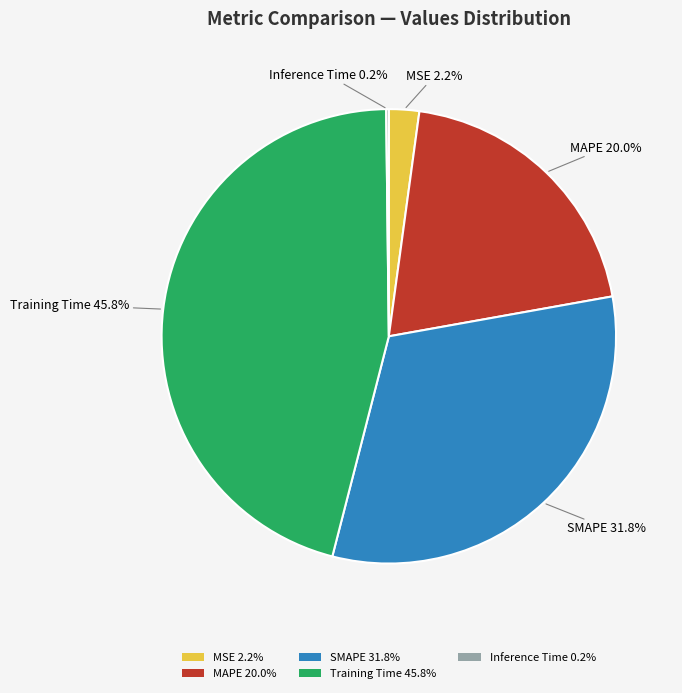

To the nearest percent, what percentage of the pie is Training Time?

46%